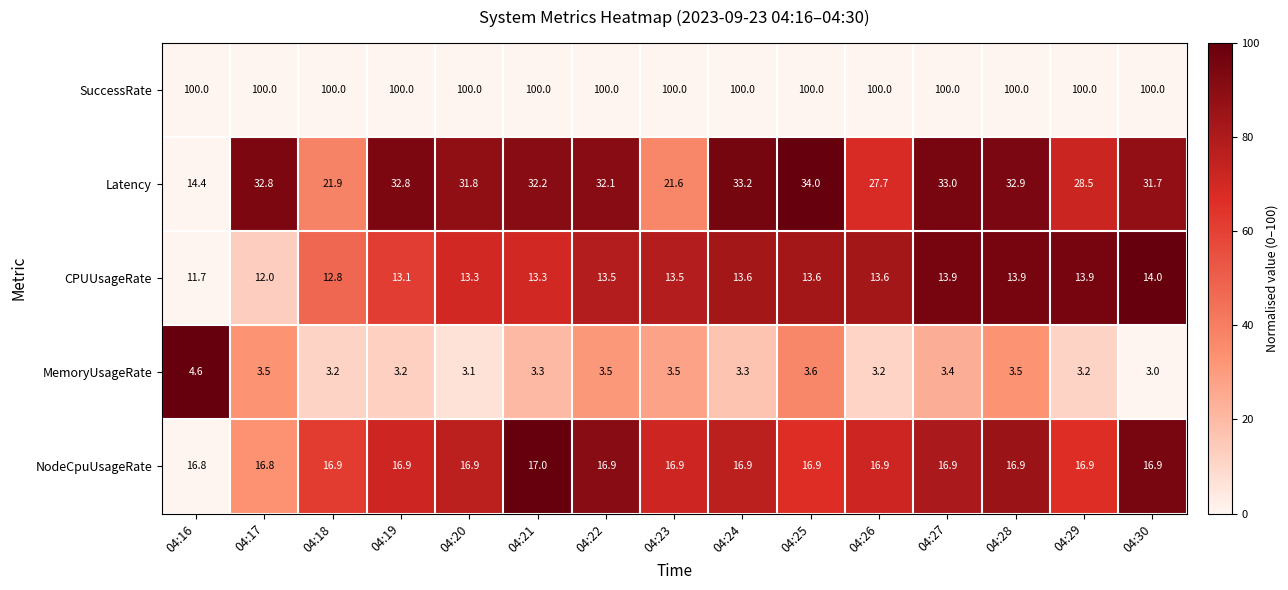

At 04:23, list the series in order from largest to smallest.

SuccessRate, Latency, NodeCpuUsageRate, CPUUsageRate, MemoryUsageRate